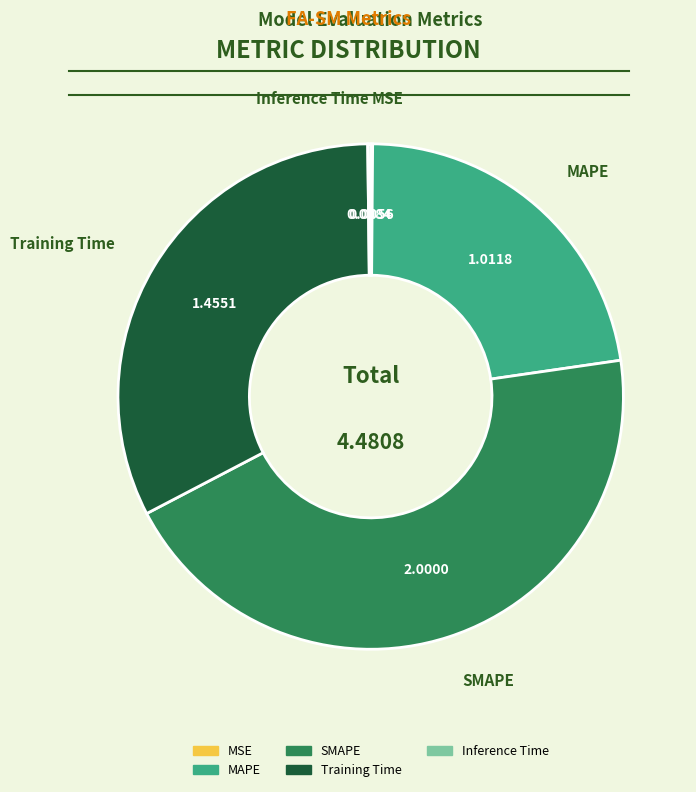

Approximately how many times larger is the value at Training Time compared to SMAPE?

0.7